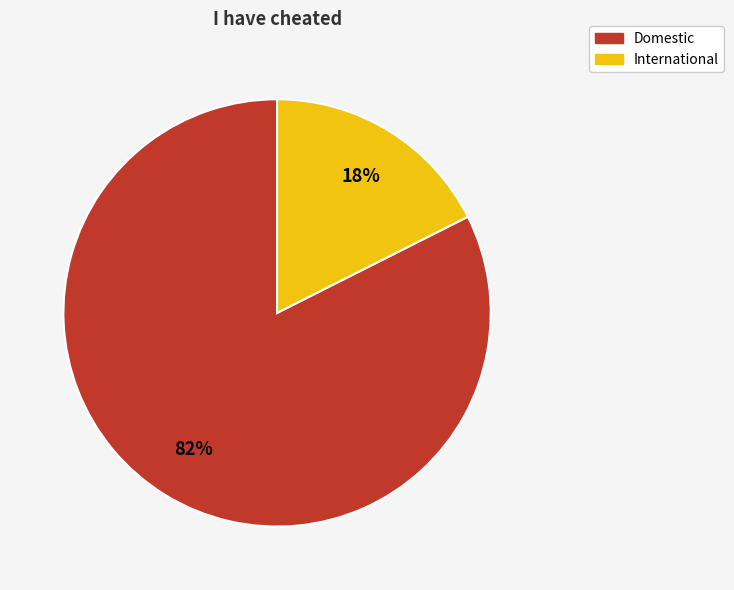

To the nearest percent, what is the average slice percentage?

50%